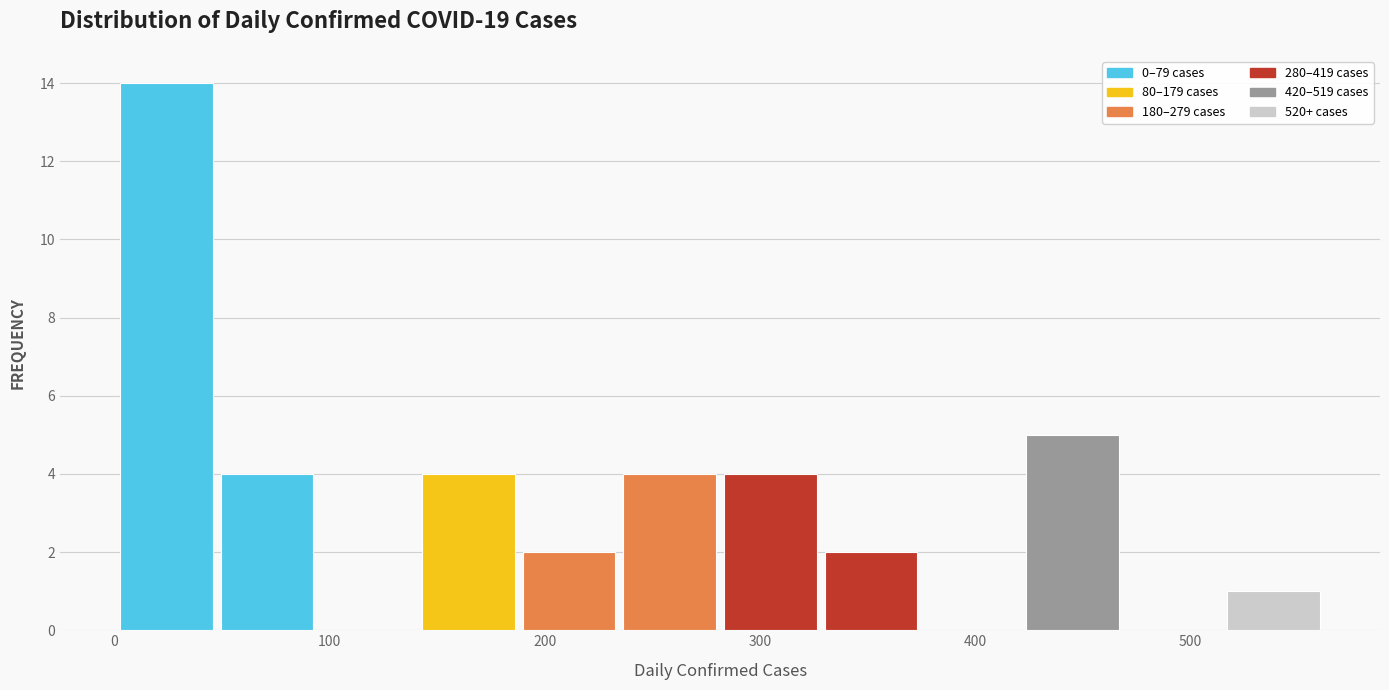

Reading left to right, transcribe this chart: for each bar, give the range it covers on the x-axis and its height. Neither the bar edges nor the heights are printed on the chart, so give them approximately, as read against the axes.

0 to 50: 14
50 to 90: 4
90 to 140: 0
140 to 190: 4
190 to 230: 2
230 to 280: 4
280 to 330: 4
330 to 380: 2
380 to 420: 0
420 to 470: 5
470 to 520: 0
520 to 560: 1